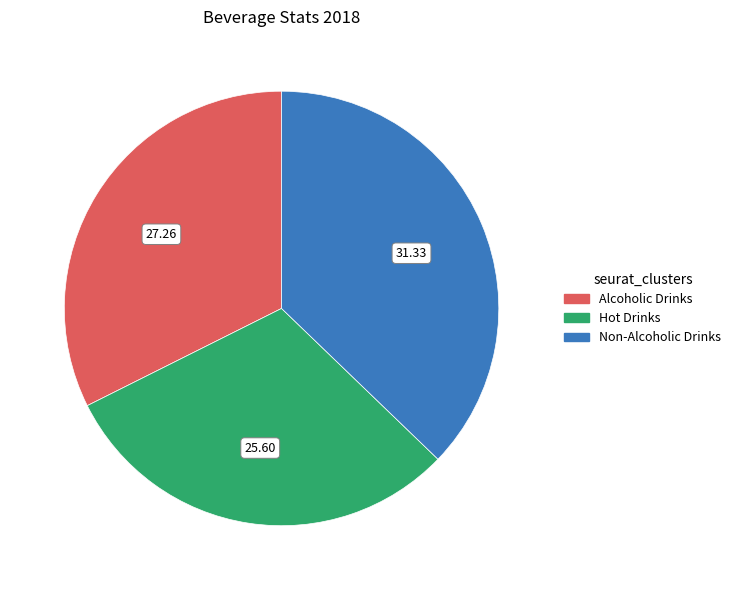

The Alcoholic Drinks slice represents 32% of the pie. True or false?

True